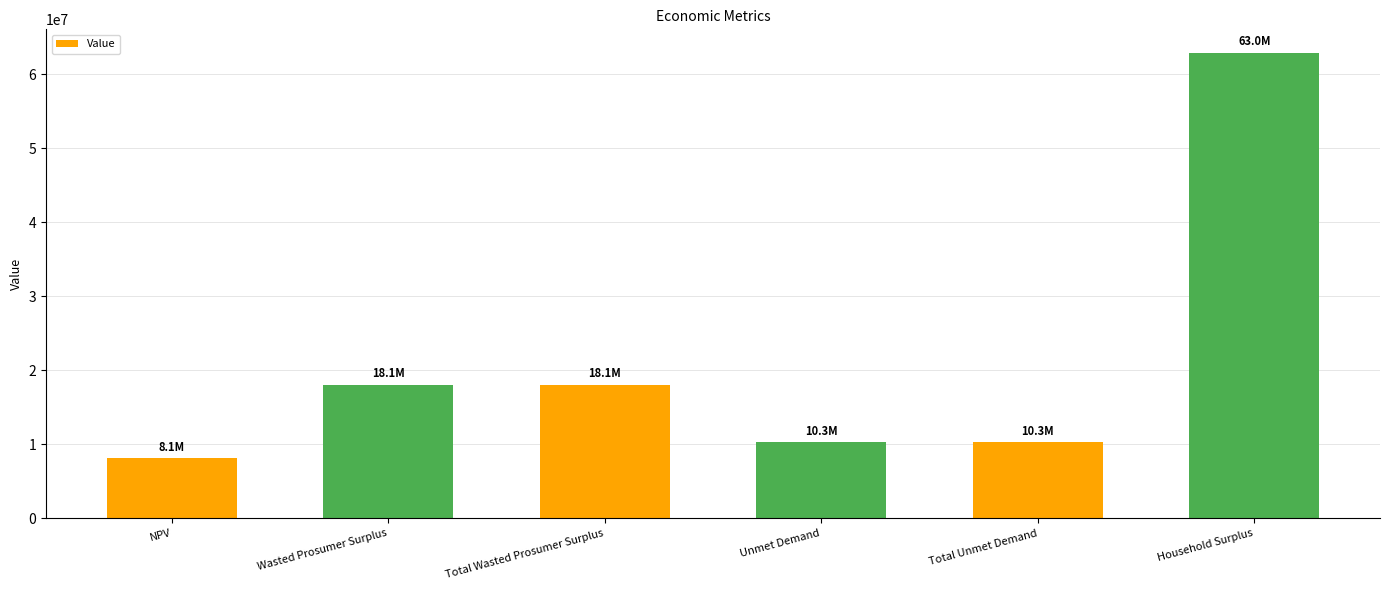

The value at Unmet Demand is 10285071.6. True or false?

True